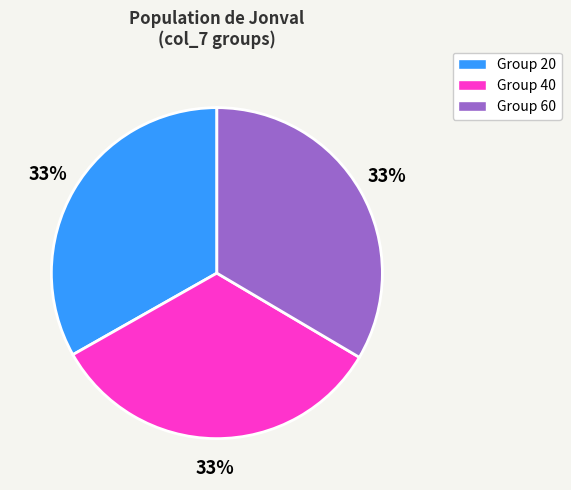

To the nearest percent, what is the average slice percentage?

33%